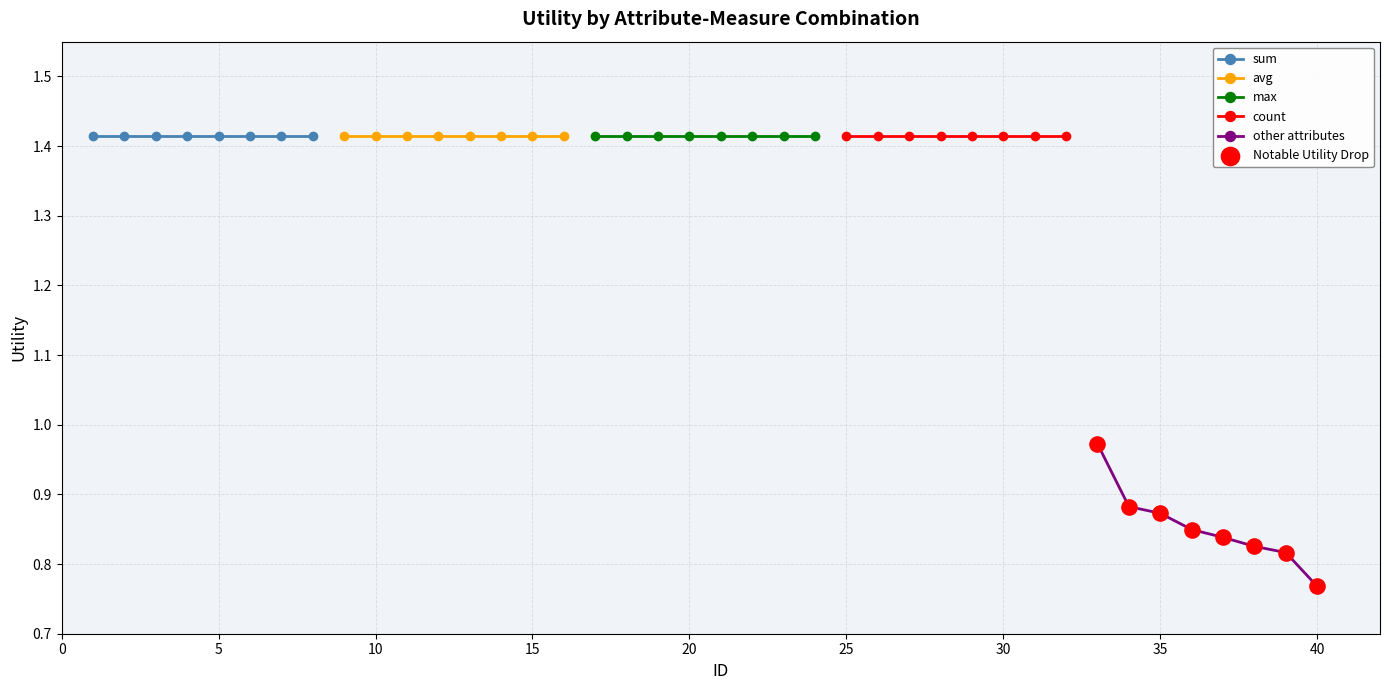

Which series has the largest total across all categories?

sum